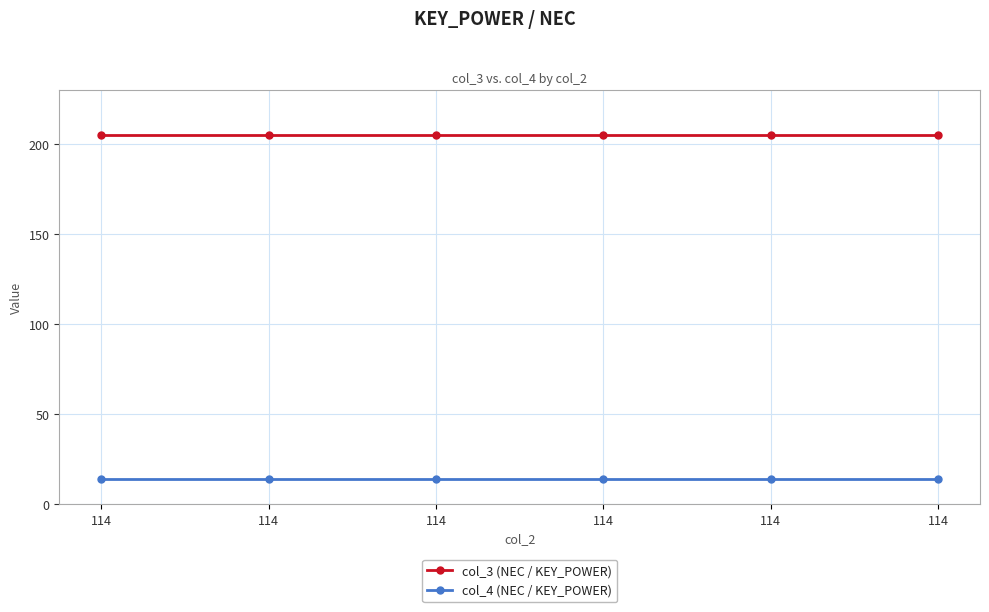

How many lines are shown in the chart?

2